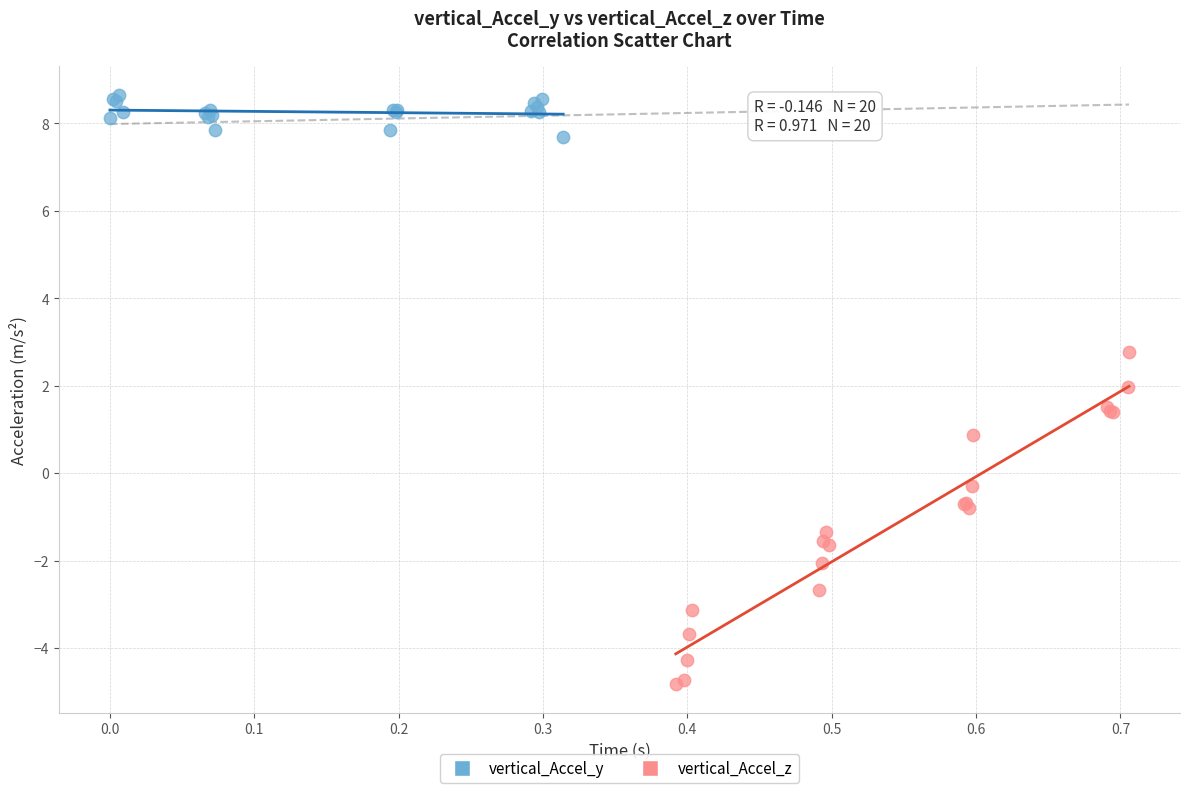

Which series reaches the maximum Y coordinate?

vertical_Accel_y